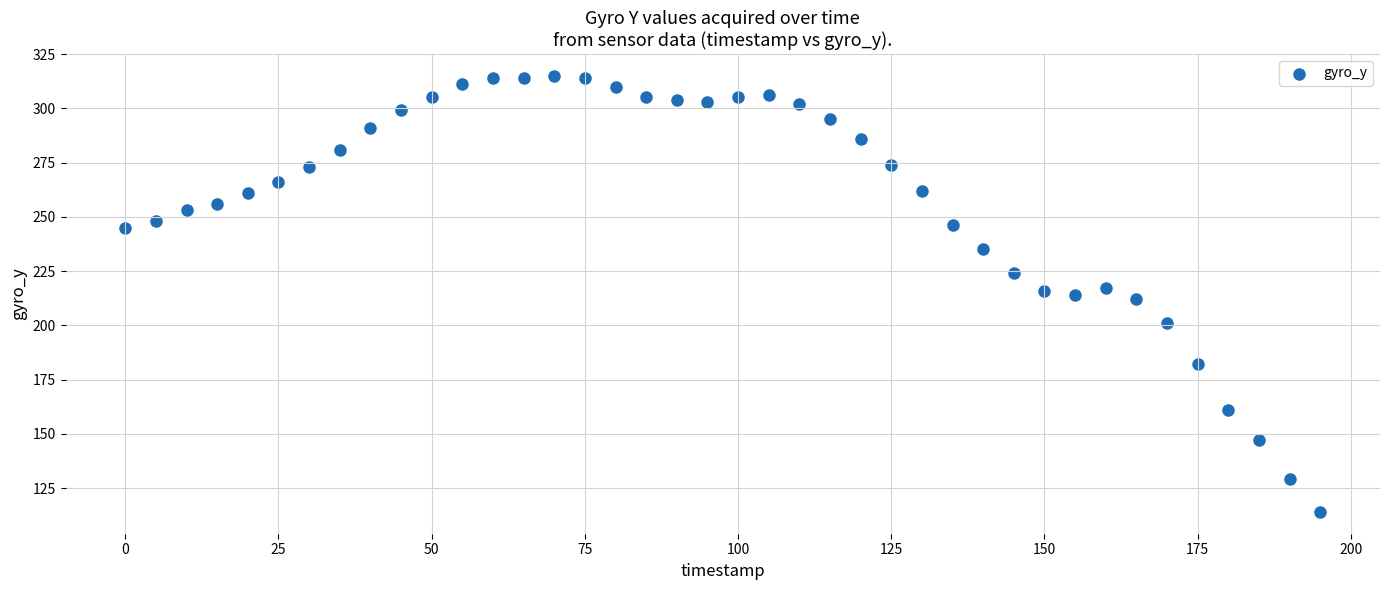

What is the range of X values (max minus min)?

195